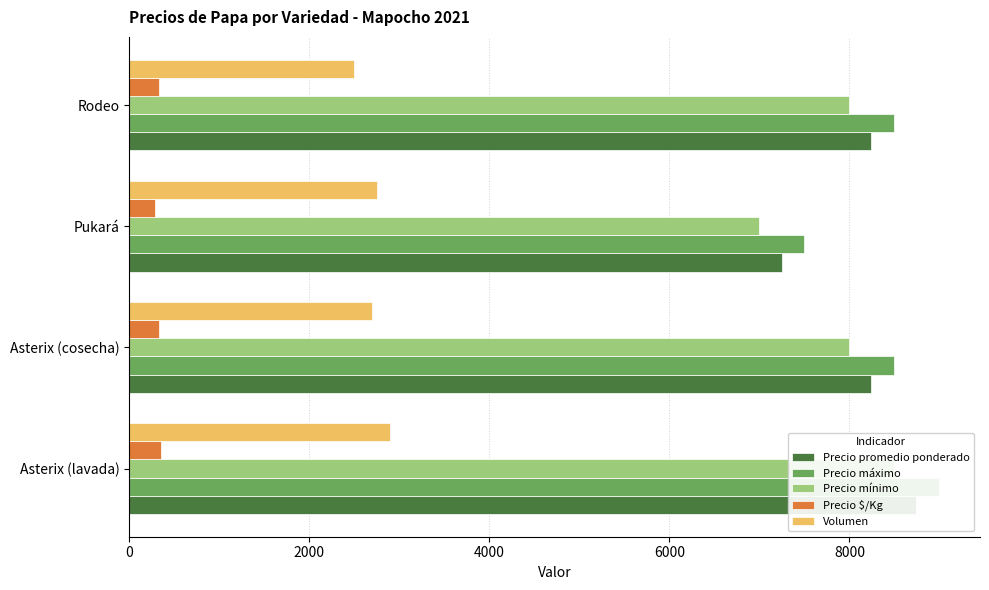

Reading right to left, extract all data points from this chart.

Precio promedio ponderado: 8240	7245	8241	8741
Precio máximo: 8500	7500	8500	9000
Precio mínimo: 8000	7000	8000	8500
Precio $/Kg: 330	290	330	350
Volumen: 2500	2750	2700	2900